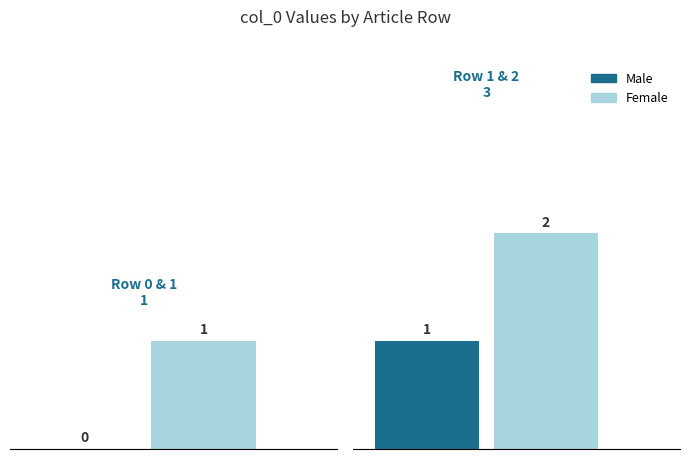

What is the value of the 2nd bar from the left?

1